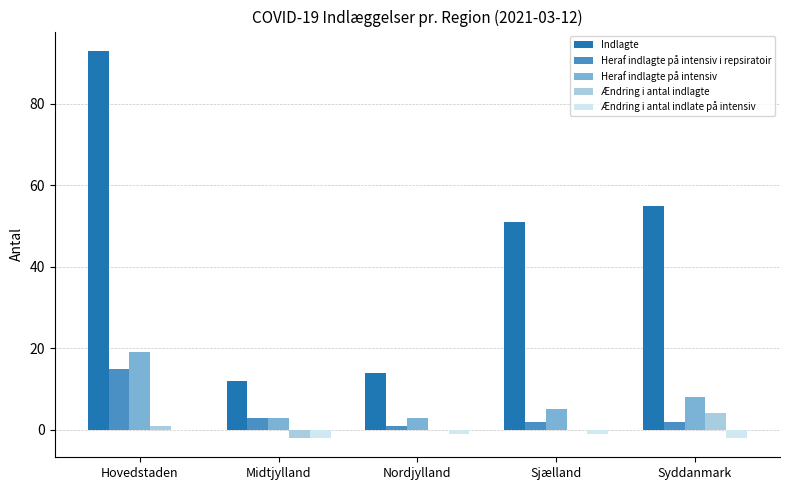

Reading left to right, extract all data points from this chart.

Indlagte: 93	12	14	51	55
Heraf indlagte på intensiv i repsiratoir: 15	3	1	2	2
Heraf indlagte på intensiv: 19	3	3	5	8
Ændring i antal indlagte: 1	-2	0	0	4
Ændring i antal indlate på intensiv: 0	-2	-1	-1	-2